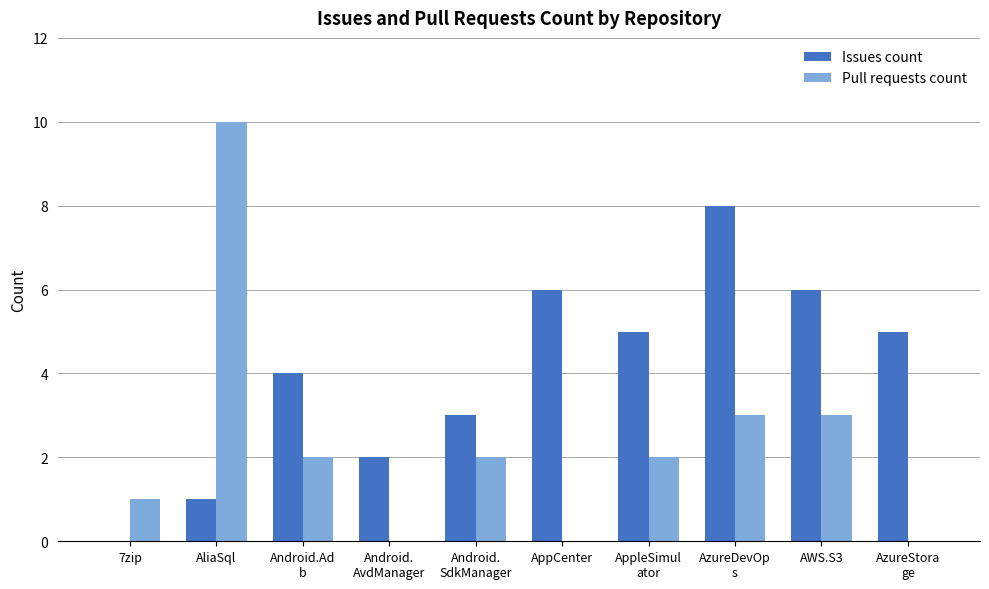

Which series has the largest total across all categories?

Issues count